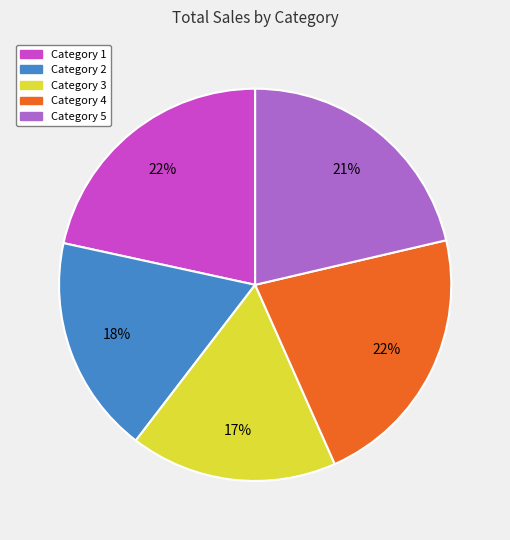

Is the sum of Category 3 and Category 4 greater than half?

No